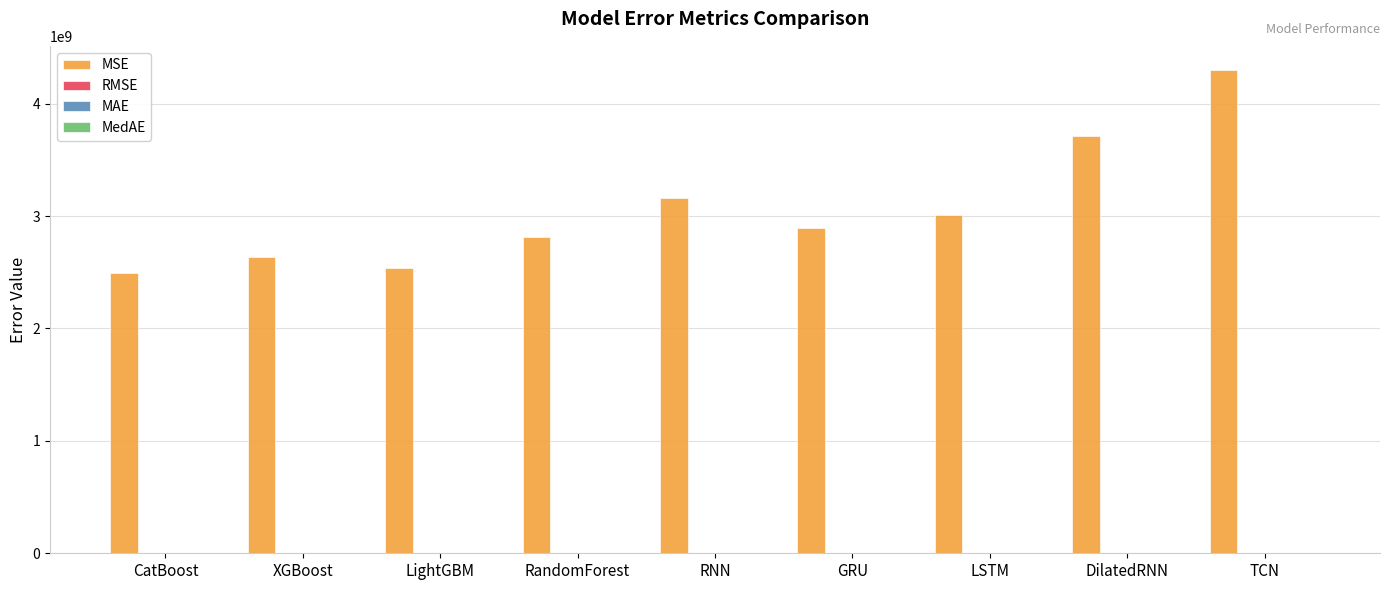

Which series has the largest total across all categories?

MSE